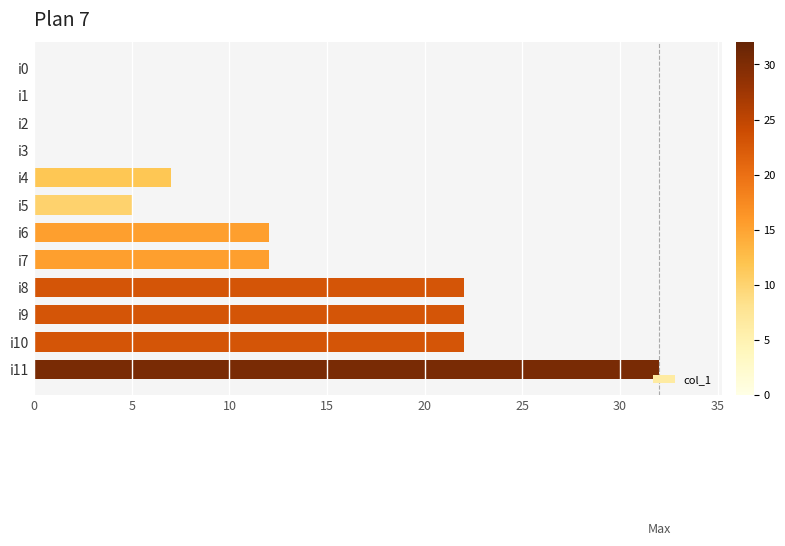

The value at i5 is 3. True or false?

False